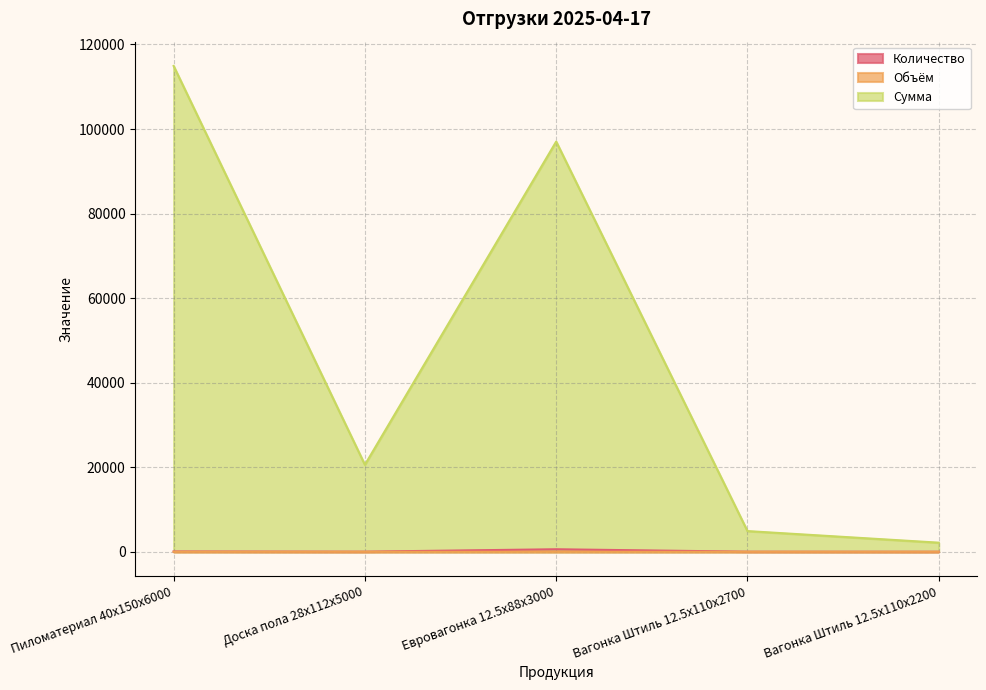

Which series has the largest range (max minus min)?

Сумма